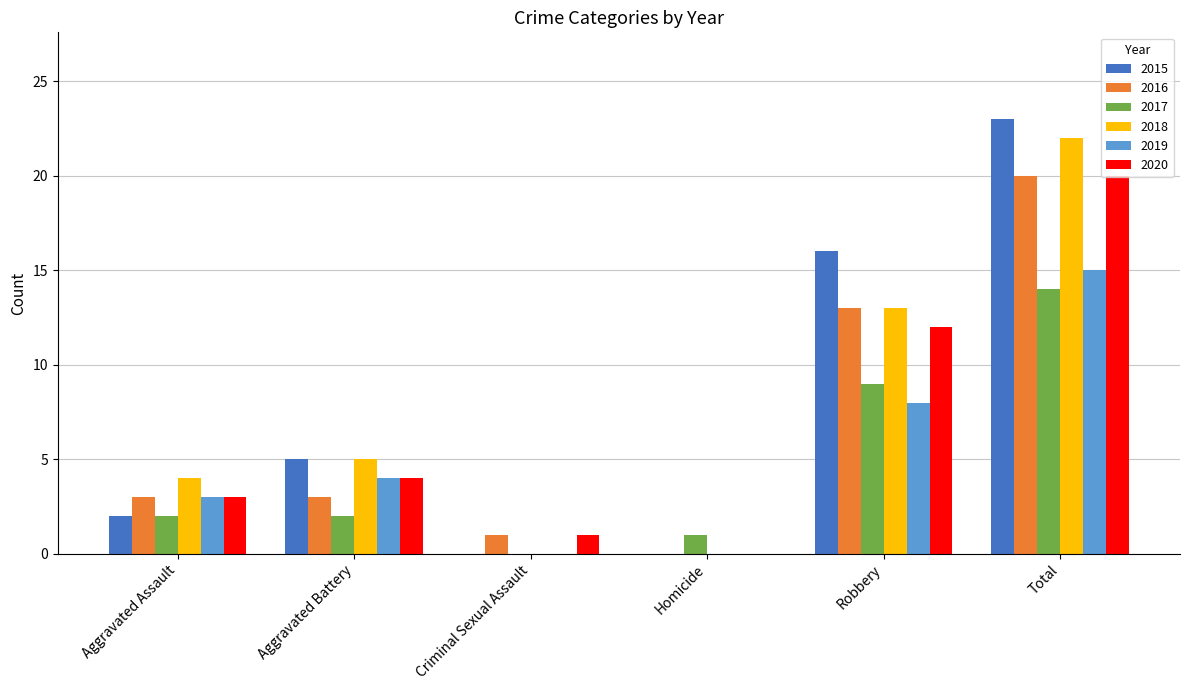

Reading left to right, extract all data points from this chart.

2015: Aggravated Assault=2	Aggravated Battery=5	Criminal Sexual Assault=0	Homicide=0	Robbery=16	Total=23
2016: Aggravated Assault=3	Aggravated Battery=3	Criminal Sexual Assault=1	Homicide=0	Robbery=13	Total=20
2017: Aggravated Assault=2	Aggravated Battery=2	Criminal Sexual Assault=0	Homicide=1	Robbery=9	Total=14
2018: Aggravated Assault=4	Aggravated Battery=5	Criminal Sexual Assault=0	Homicide=0	Robbery=13	Total=22
2019: Aggravated Assault=3	Aggravated Battery=4	Criminal Sexual Assault=0	Homicide=0	Robbery=8	Total=15
2020: Aggravated Assault=3	Aggravated Battery=4	Criminal Sexual Assault=1	Homicide=0	Robbery=12	Total=20